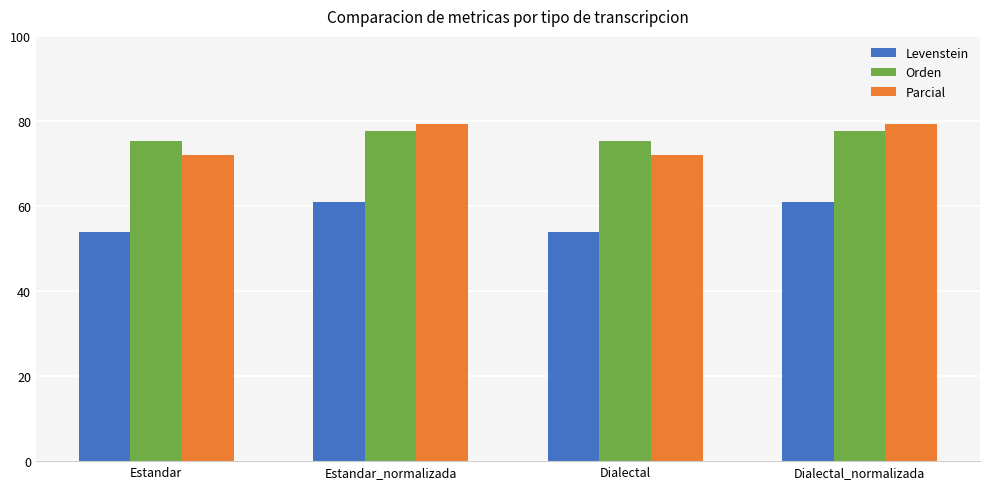

Is it true that Orden equals 25.1 at Dialectal?

False